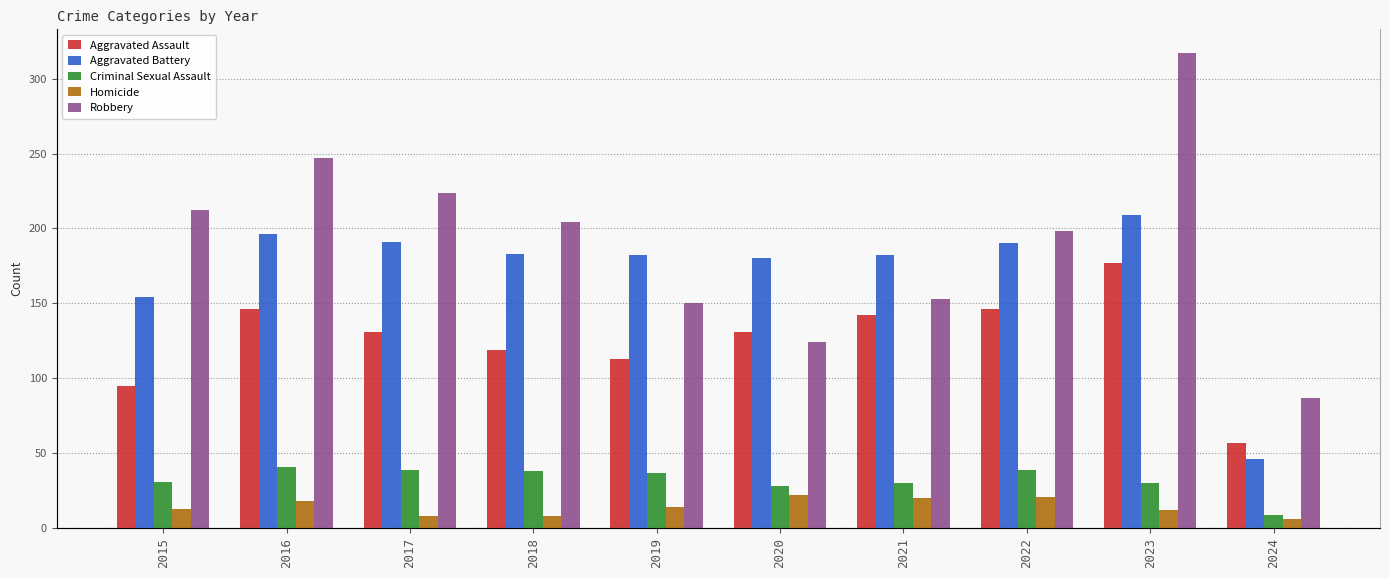

What is the difference between the second highest and minimum values in the Homicide series?

15